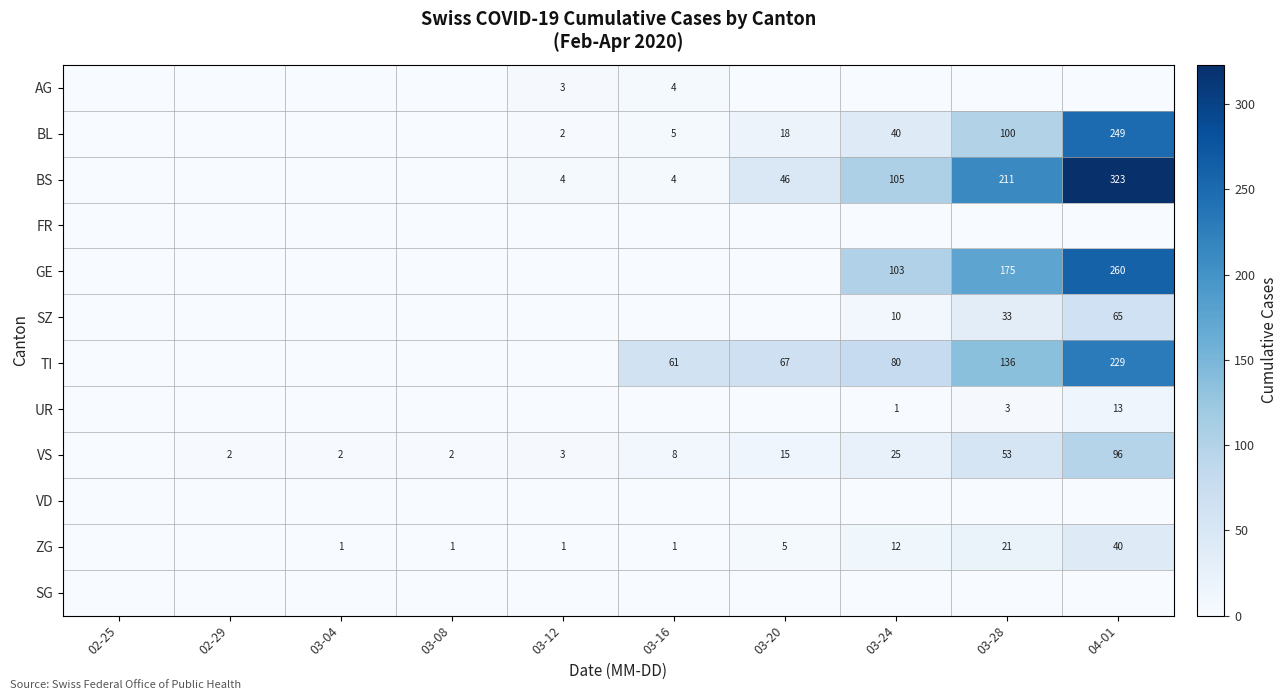

The ZG series shows 1 at 03-08. True or false?

True